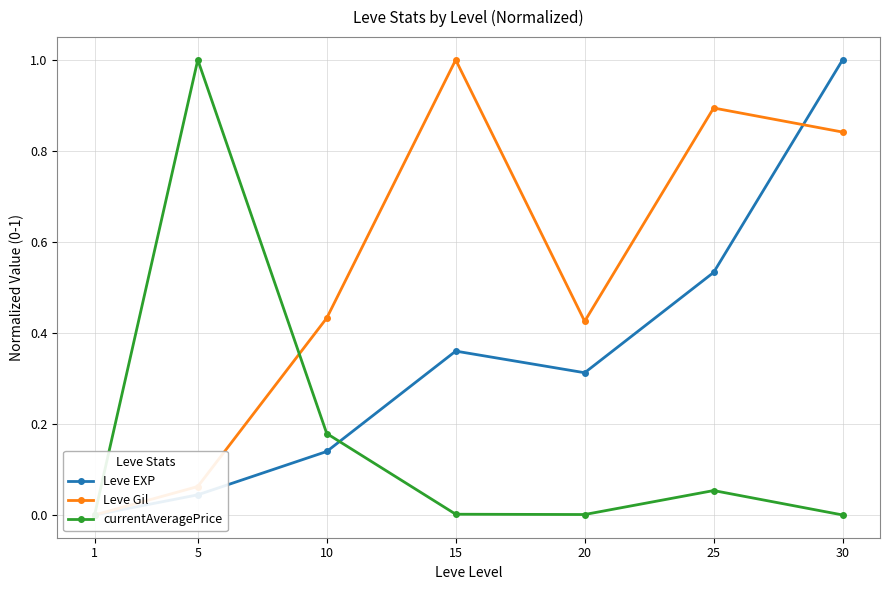

Between which two adjacent categories do currentAveragePrice and Leve Gil first intersect?

5 and 10